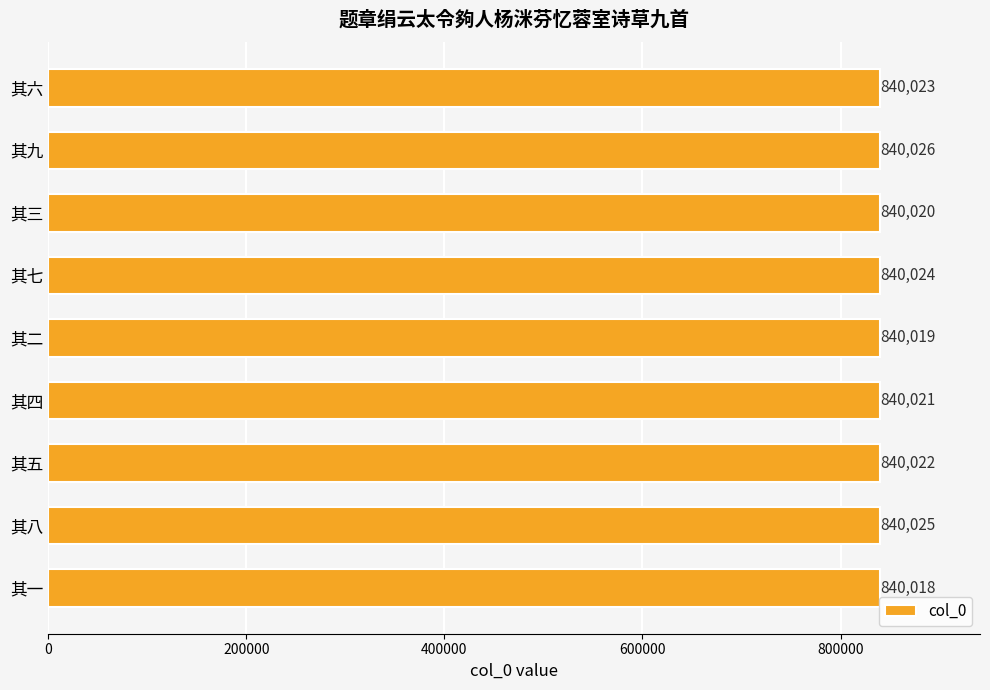

What position from the top is 其七?

4